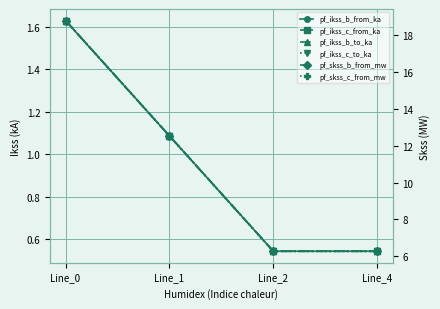

What is the value of the pf_ikss_b_from_ka point at the 2nd from the left?

1.1